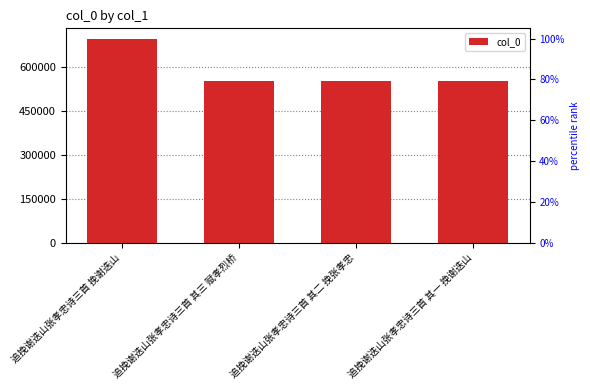

What is the difference between the values at 追挽谢迭山张孝忠诗三首 其三 赋孝烈桥 and 追挽谢迭山张孝忠诗三首 挽谢迭山?

143295